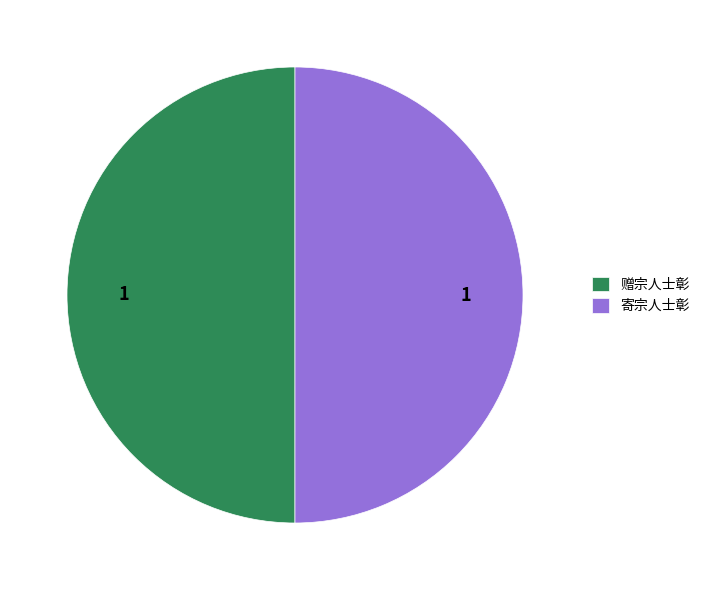

Count the number of slices in the pie.

2